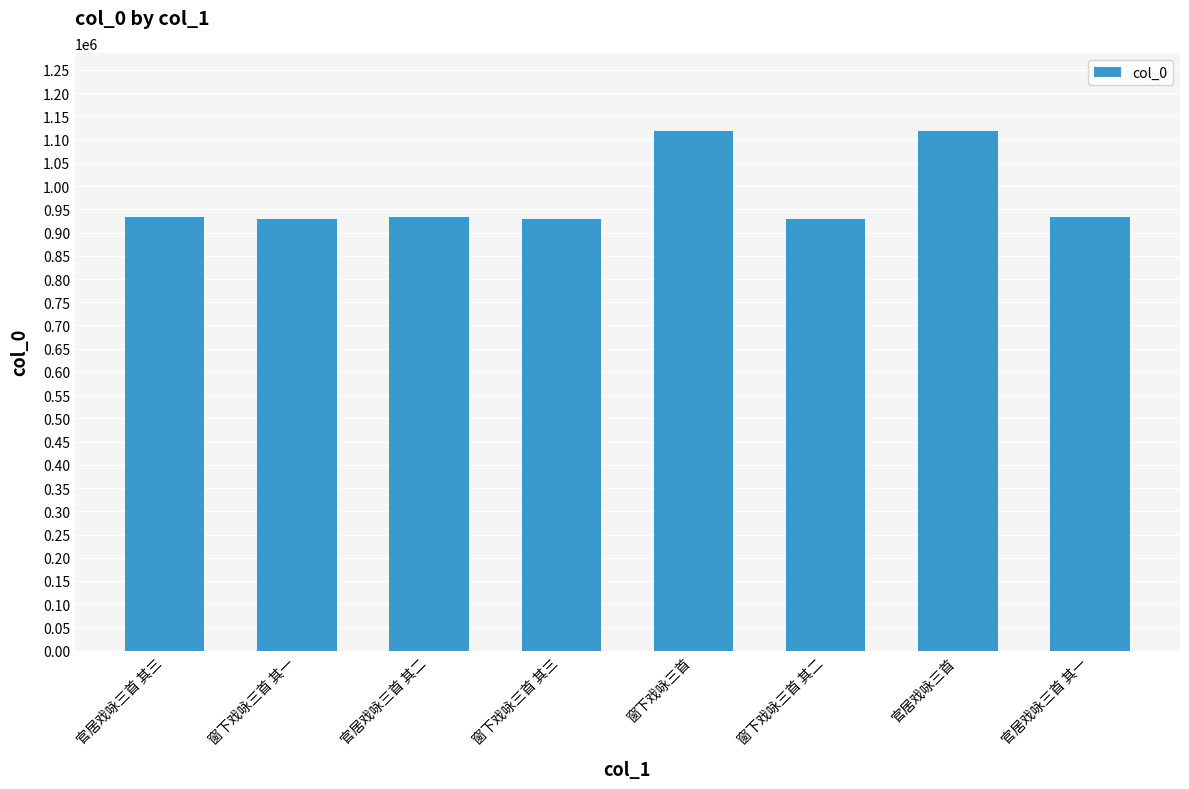

What is the average value?

978062